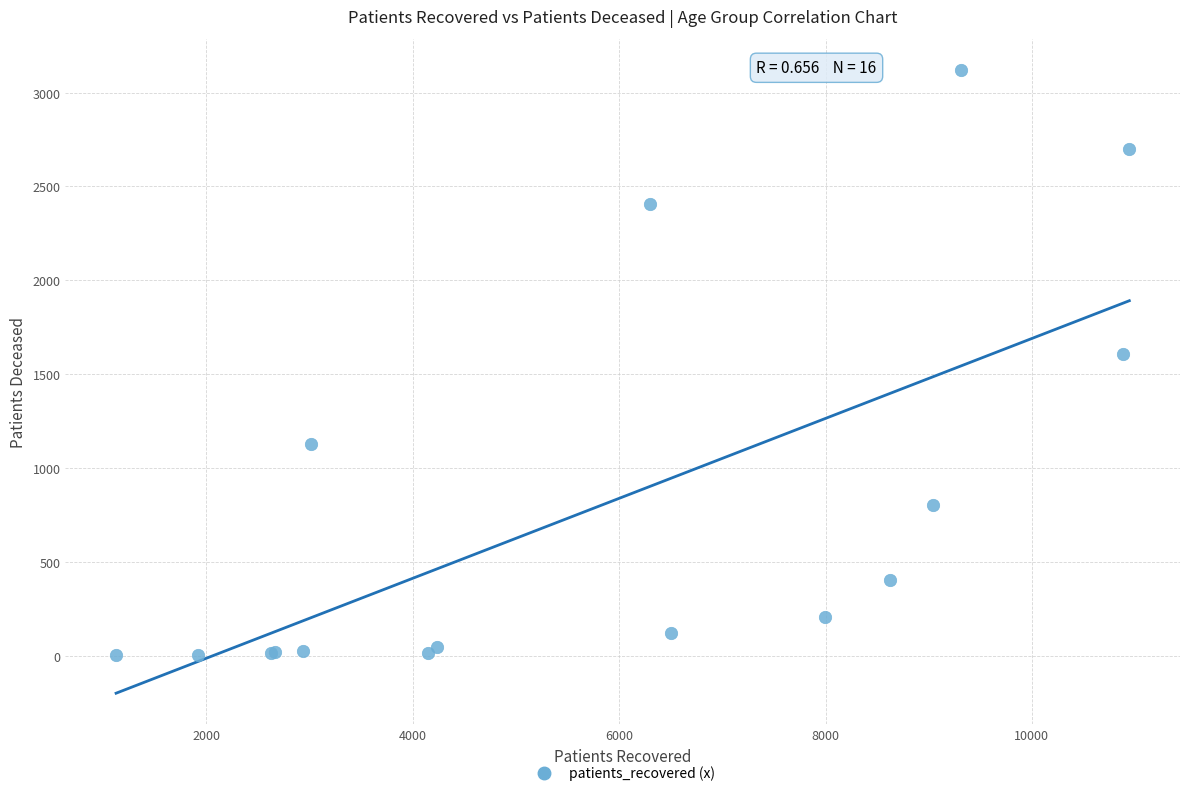

What Y value in the scatter plot is closest to 1562?

1608